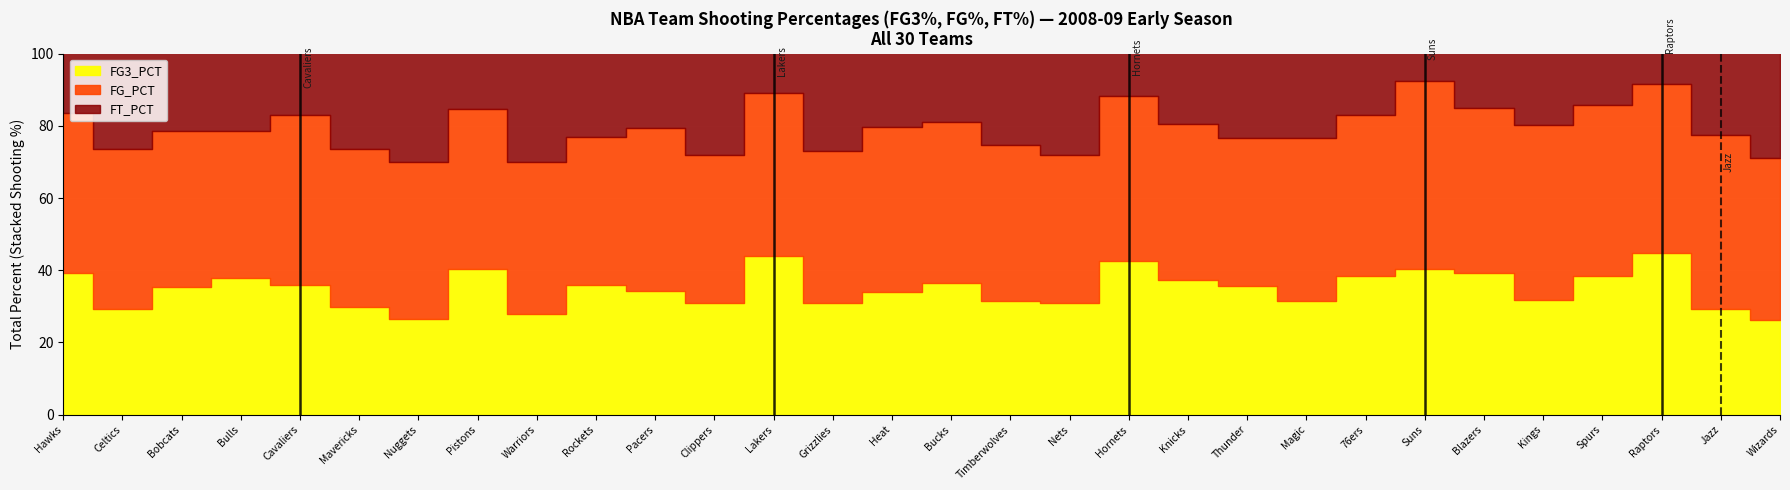

What position from the left is Philadelphia 76ers?

23